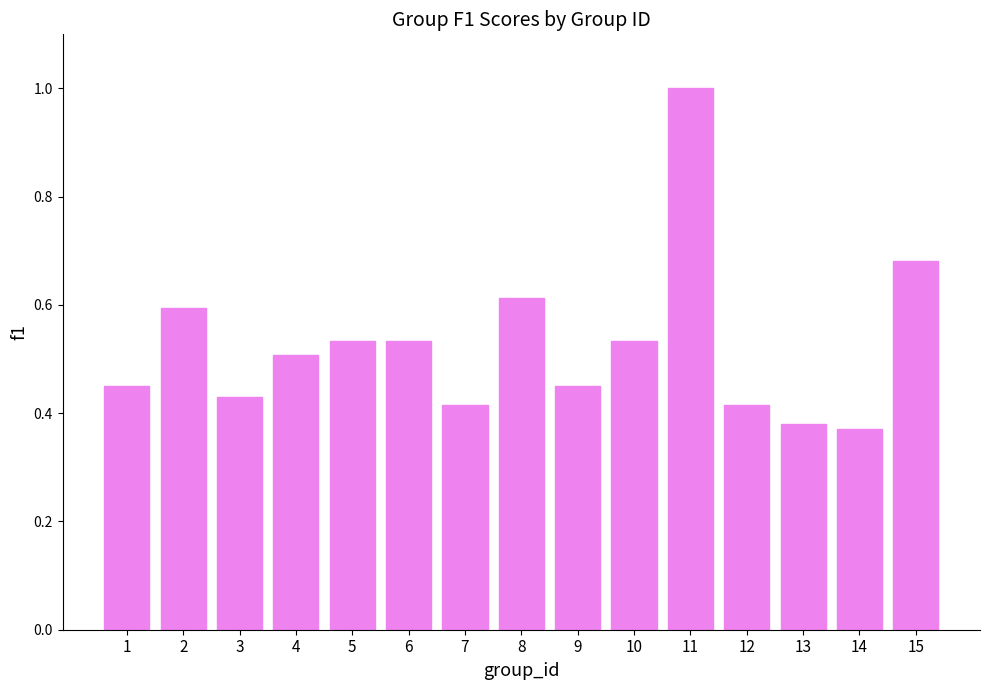

What is the sum of all values?

7.9